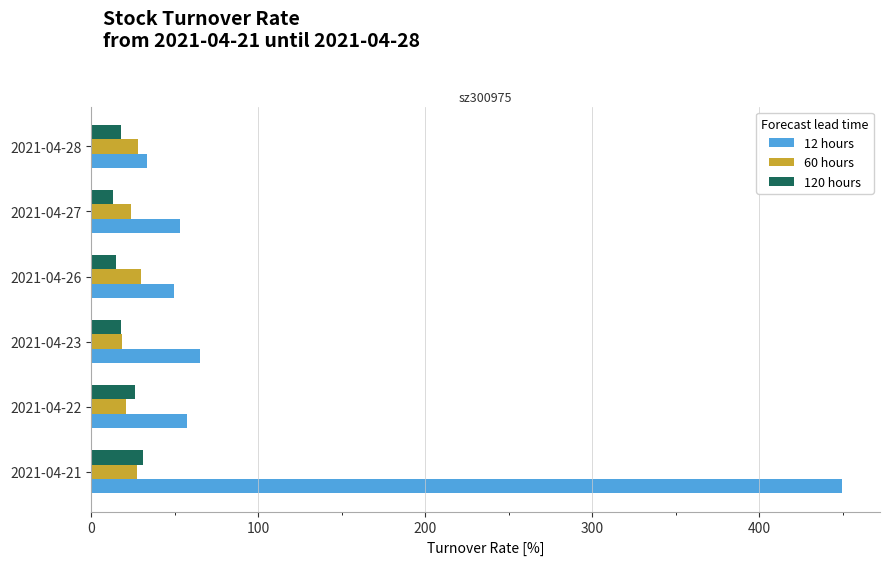

At how many categories does at least one series exceed 381?

1